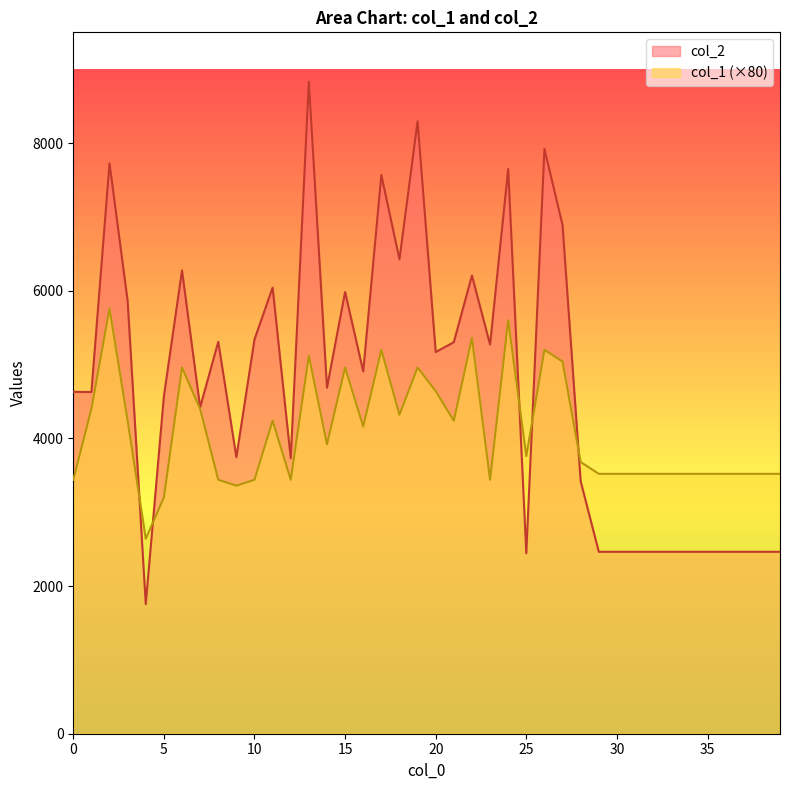

True or false: col_1 has a value of 3520 at 32.

True